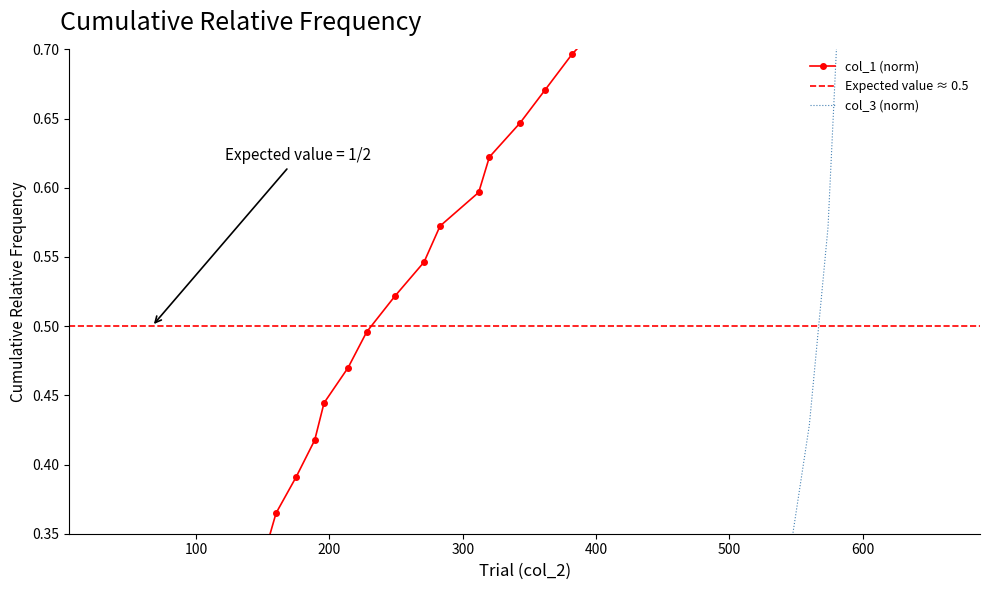

At how many categories does at least one series exceed 0?

39